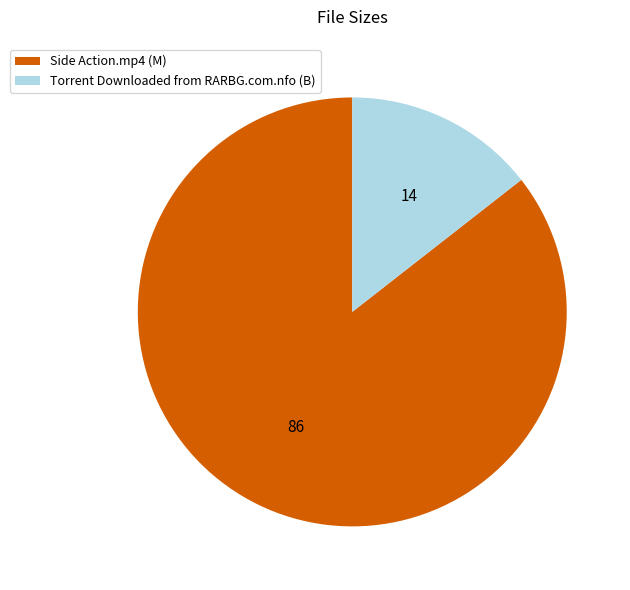

Which has a higher value, Torrent Downloaded from RARBG.com.nfo (B) or Side Action.mp4 (M)?

Side Action.mp4 (M)